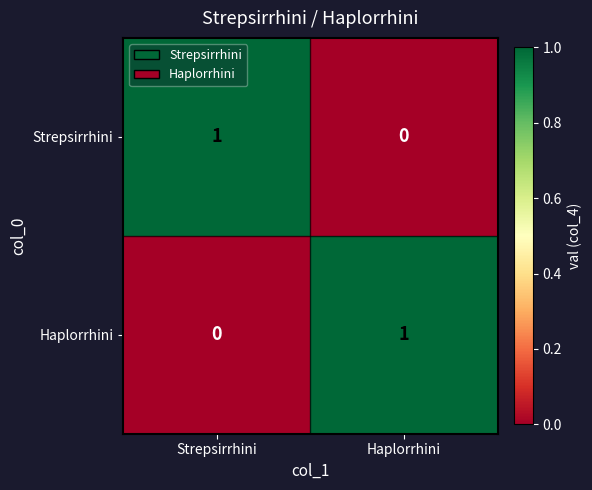

True or false: Haplorrhini has a value of 0 at Strepsirrhini.

True